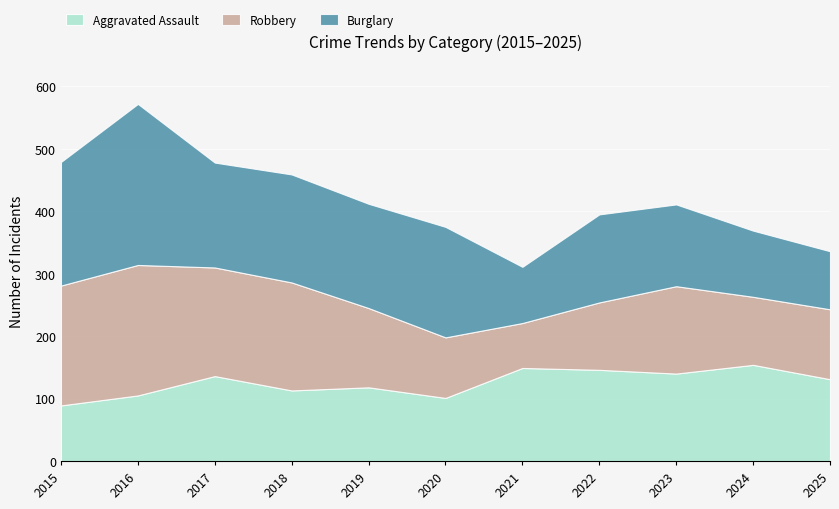

After their last crossing, which series has the higher values: Aggravated Assault or Robbery?

Aggravated Assault